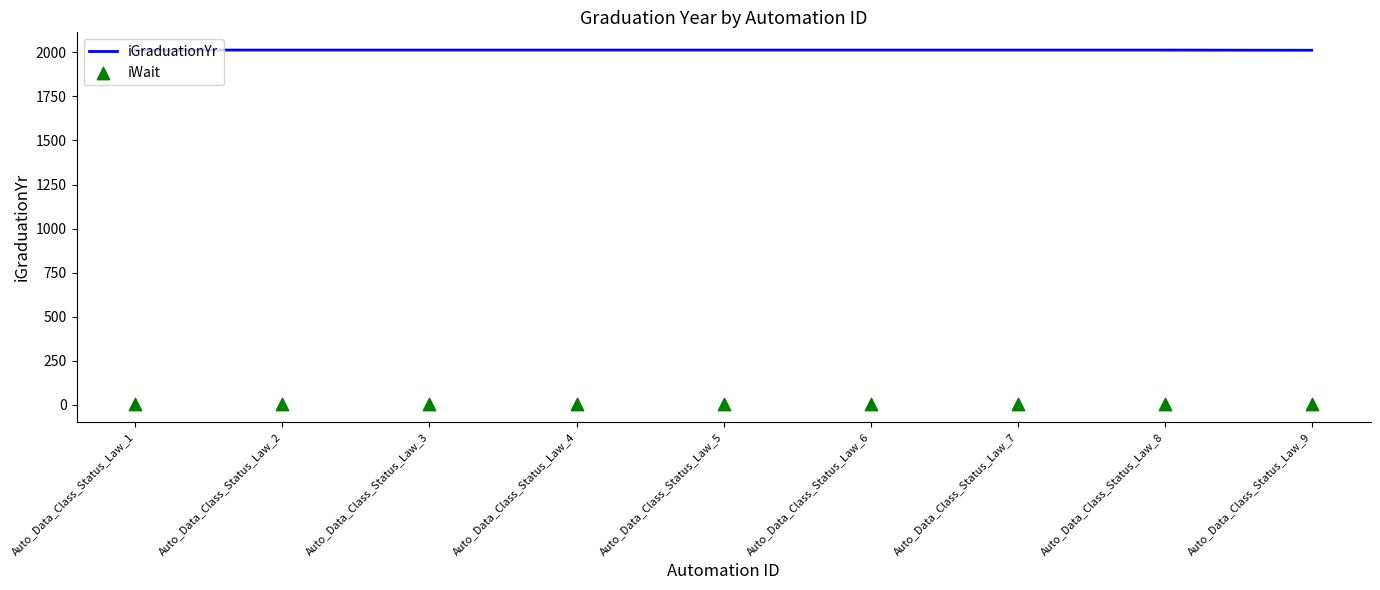

Which series reaches the maximum Y coordinate?

iGraduationYr